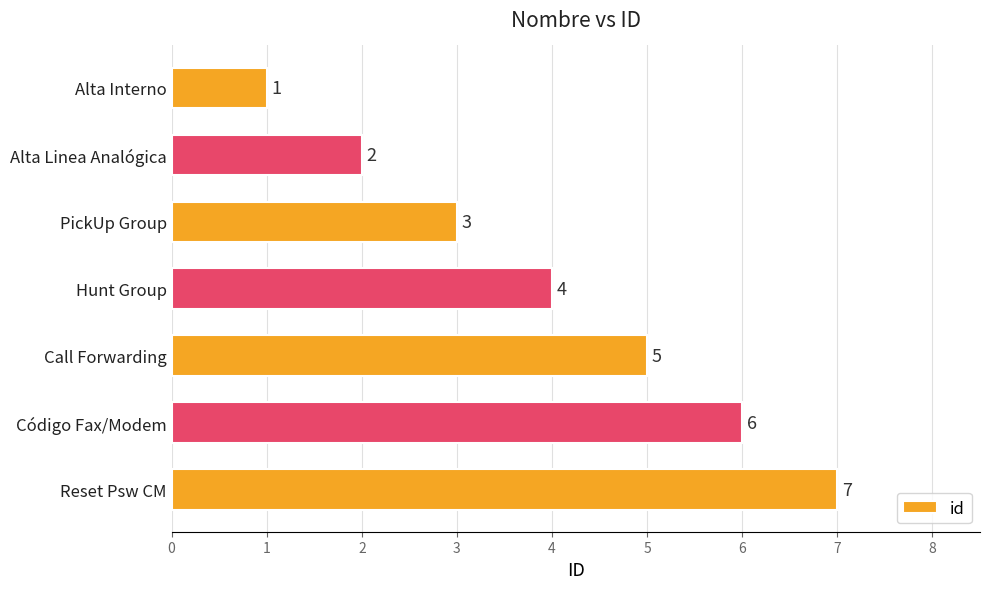

What is the change in value from Alta Interno to PickUp Group?

+2